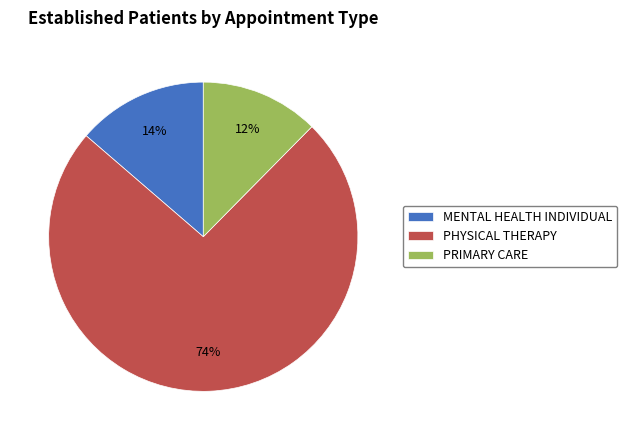

Which slice is the smallest?

PRIMARY CARE